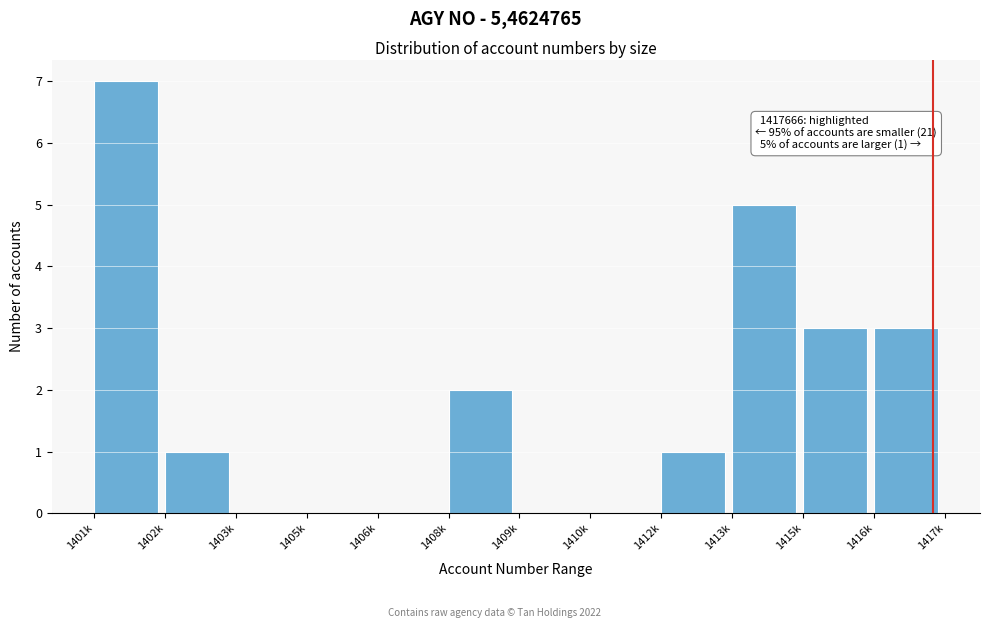

Reading left to right, what are all the values shown in this chart?

1401k=7	1402k=1	1403k=0	1405k=0	1406k=0	1408k=2	1409k=0	1410k=0	1412k=1	1413k=5	1415k=3	1416k=3